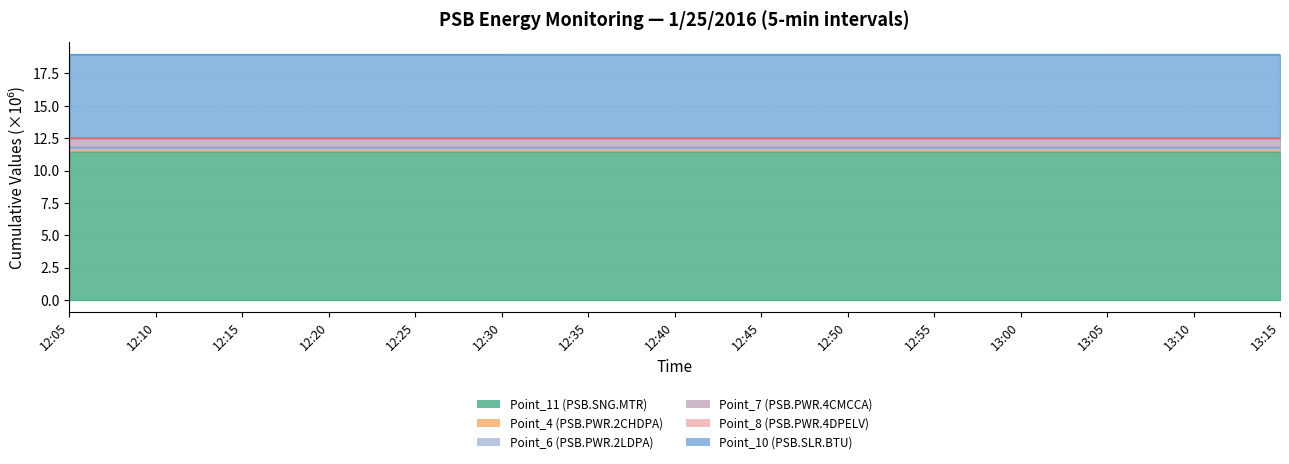

Count the Point_7 (PSB.PWR.4CMCCA) values in the range 12 to 13.

15